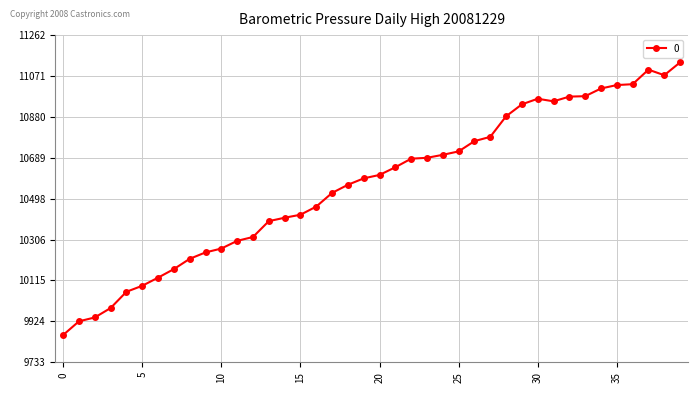

What is the value of the 18th point from the left?

10525